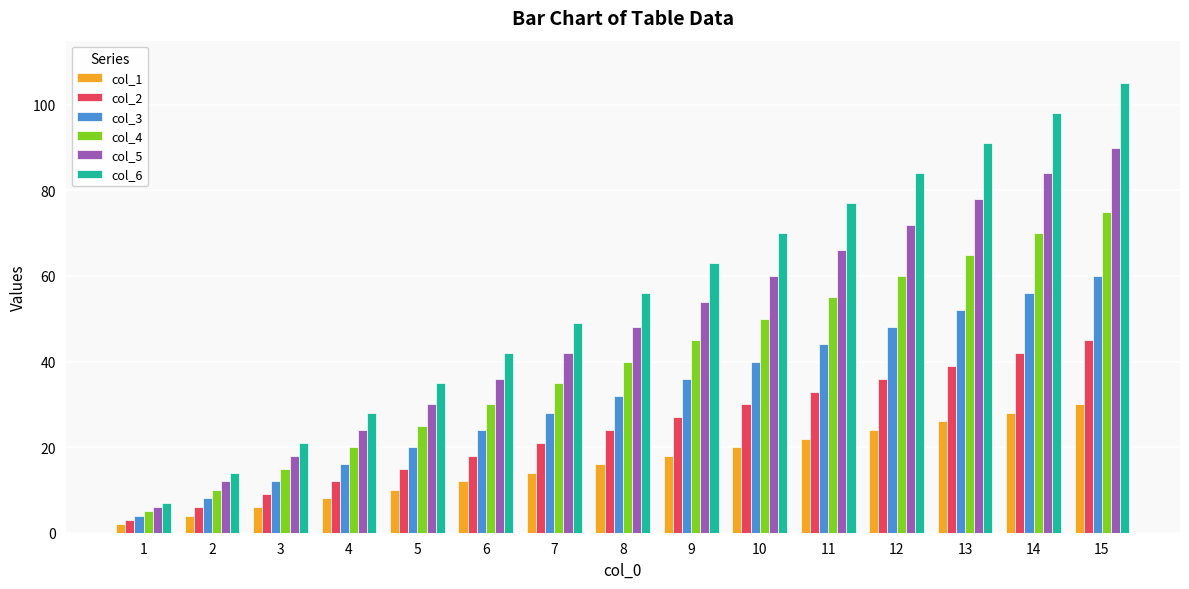

Rank the categories by col_3 value from highest to lowest.

15, 14, 13, 12, 11, 10, 9, 8, 7, 6, 5, 4, 3, 2, 1